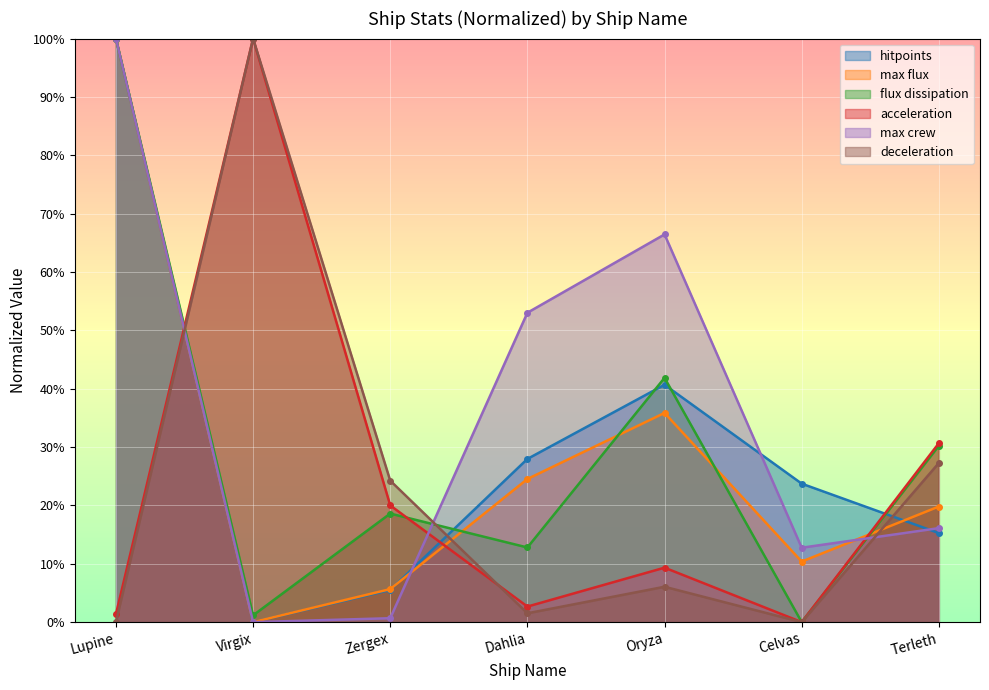

Reading left to right, what are all the values shown in this chart?

hitpoints: Lupine=1.0	Virgix=0.0	Zergex=0.1	Dahlia=0.3	Oryza=0.4	Celvas=0.2	Terleth=0.2
max flux: Lupine=1.0	Virgix=0.0	Zergex=0.1	Dahlia=0.2	Oryza=0.4	Celvas=0.1	Terleth=0.2
flux dissipation: Lupine=1.0	Virgix=0.0	Zergex=0.2	Dahlia=0.1	Oryza=0.4	Celvas=0.0	Terleth=0.3
acceleration: Lupine=0.0	Virgix=1.0	Zergex=0.2	Dahlia=0.0	Oryza=0.1	Celvas=0.0	Terleth=0.3
max crew: Lupine=1.0	Virgix=0.0	Zergex=0.0	Dahlia=0.5	Oryza=0.7	Celvas=0.1	Terleth=0.2
deceleration: Lupine=0.0	Virgix=1.0	Zergex=0.2	Dahlia=0.0	Oryza=0.1	Celvas=0.0	Terleth=0.3